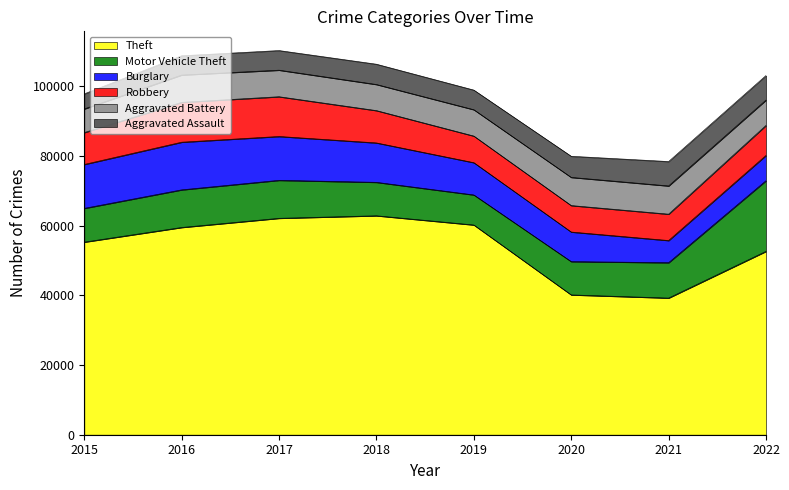

Rank the series by their maximum value, from highest to lowest.

Theft, Motor Vehicle Theft, Burglary, Robbery, Aggravated Battery, Aggravated Assault